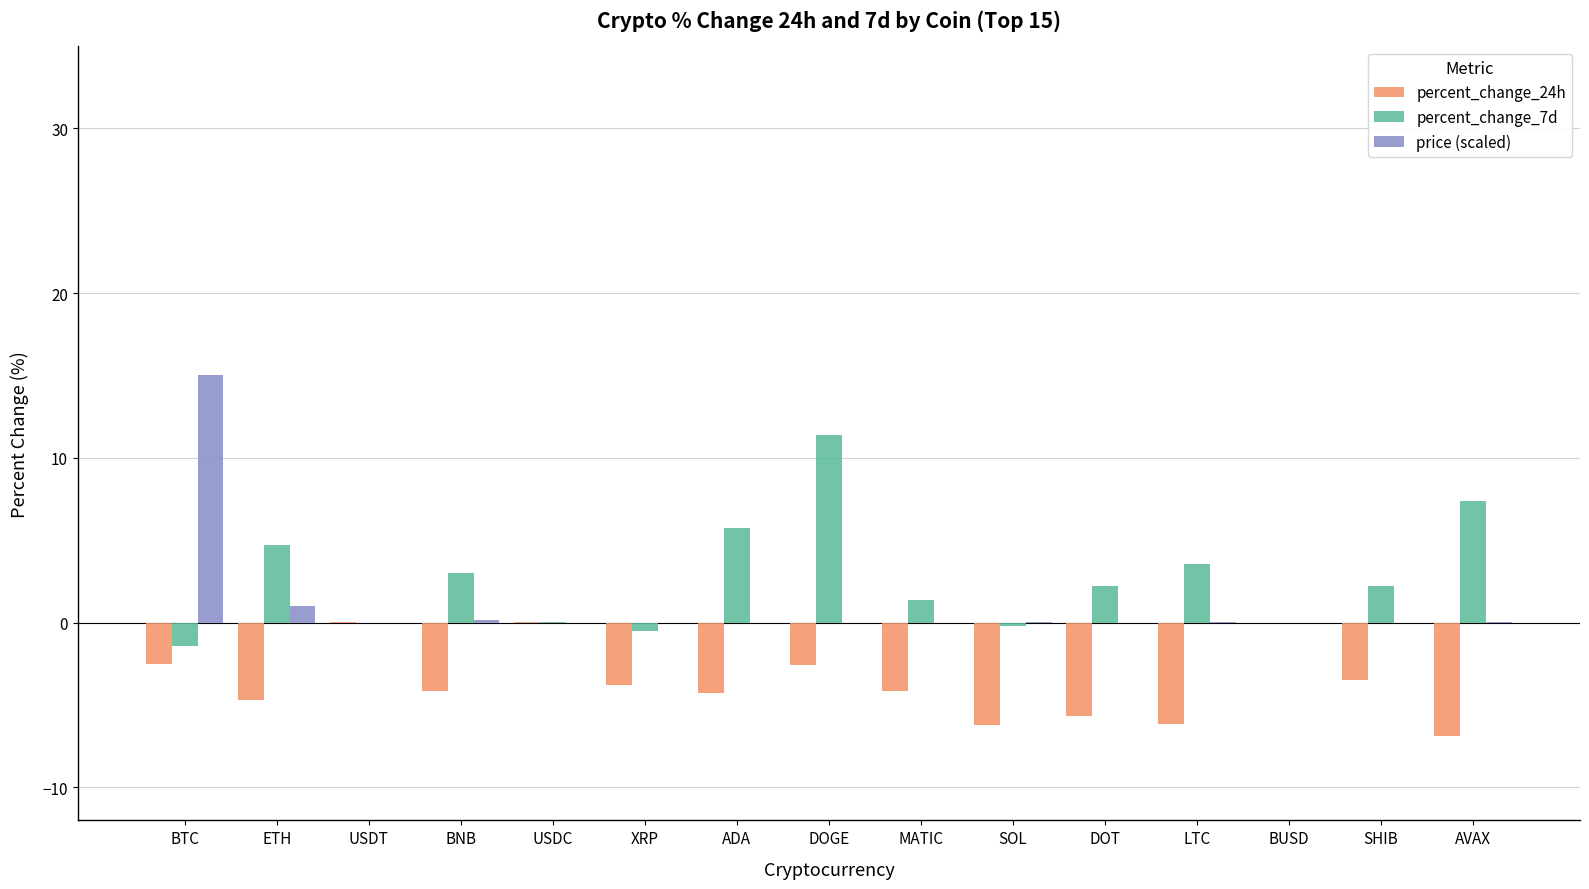

How many groups of bars are there?

15